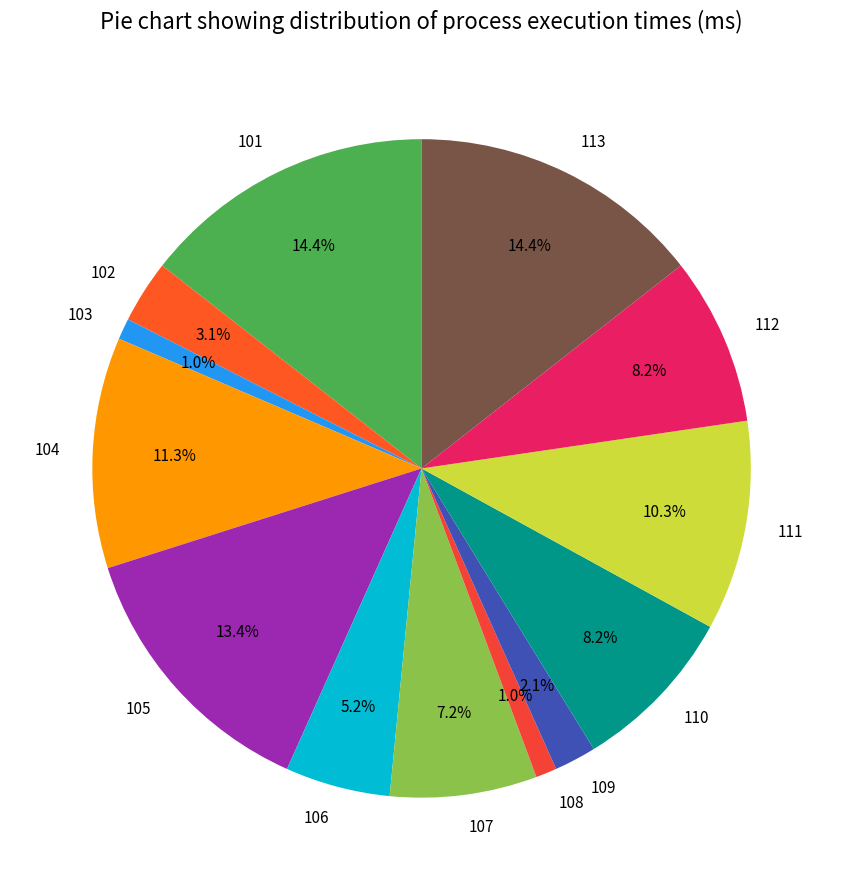

How much of the chart is everything except 101?

85.6%